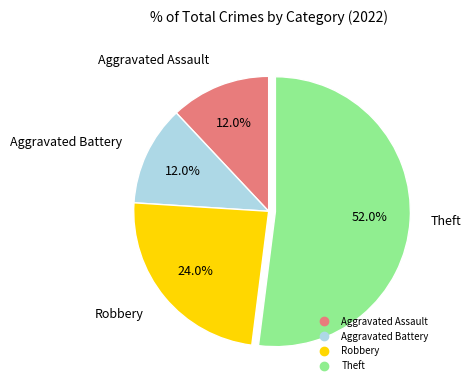

What is the largest slice in the pie chart?

Theft